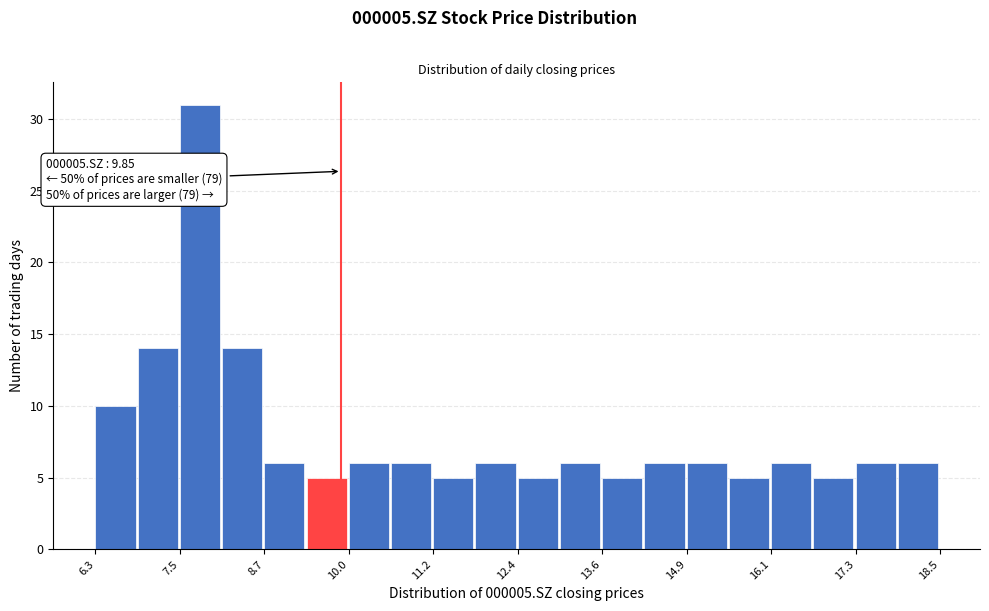

Read against the x-axis, roughly where is the centre of the tallest bar?

7.8